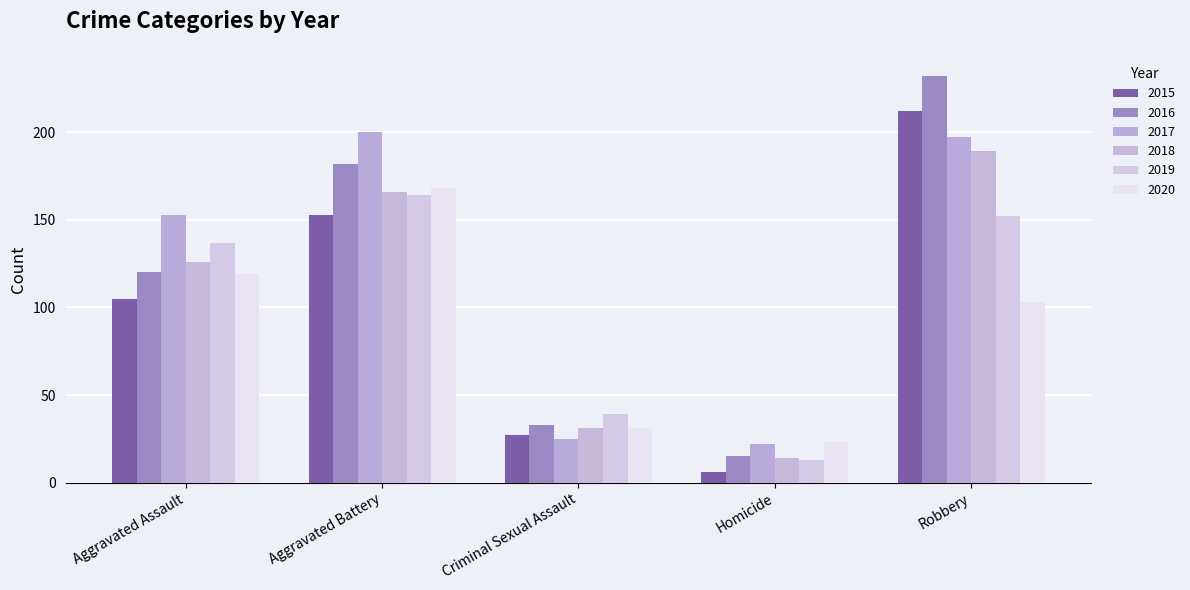

List the labels in order of 2019 value, largest first.

Aggravated Battery, Robbery, Aggravated Assault, Criminal Sexual Assault, Homicide